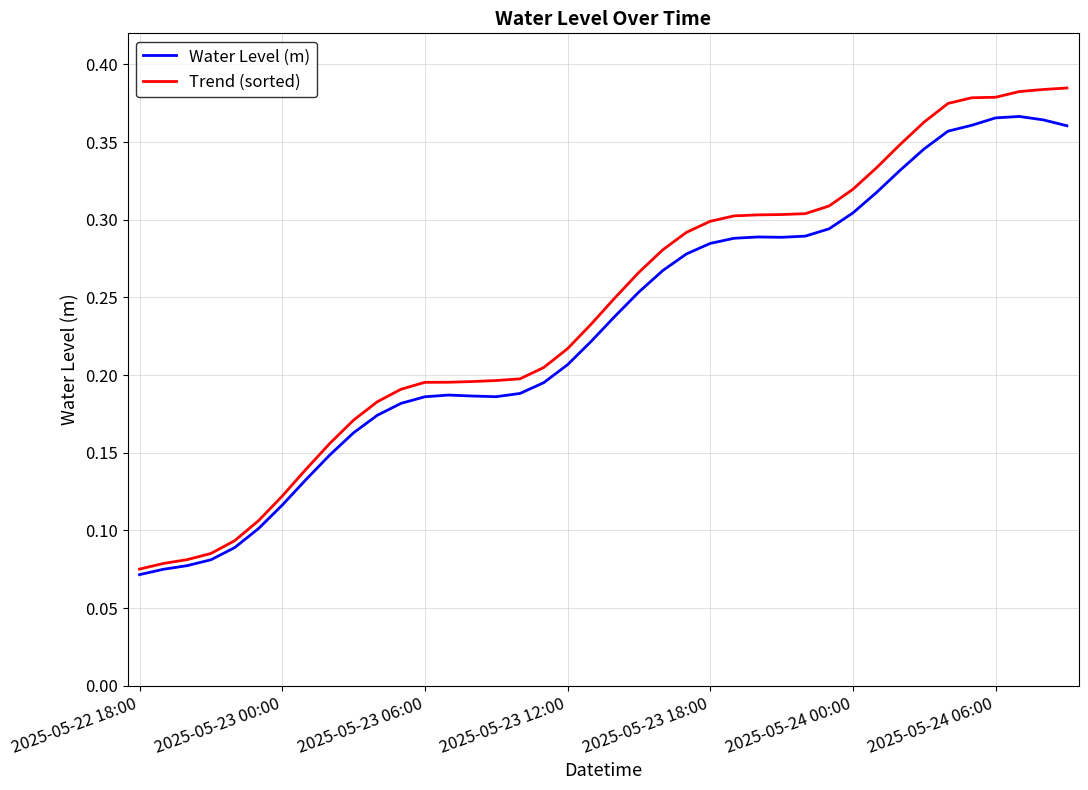

Which series has the largest range (max minus min)?

Trend (sorted)